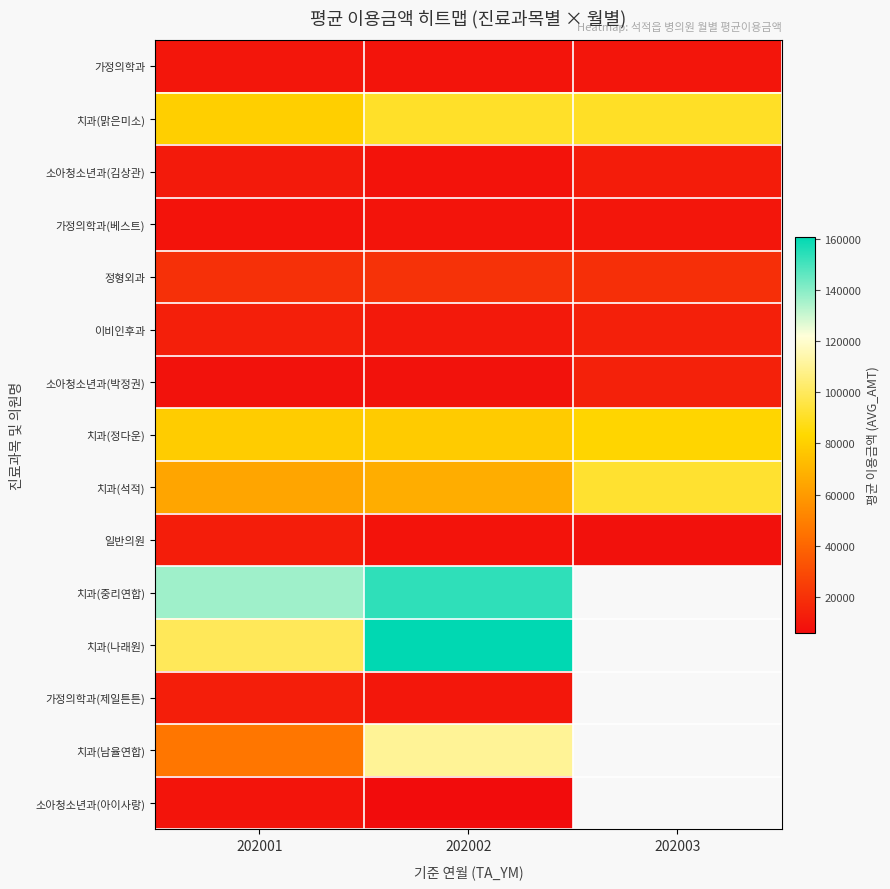

The value of 치과(남율연합) at 202002 is 37635.6. True or false?

False